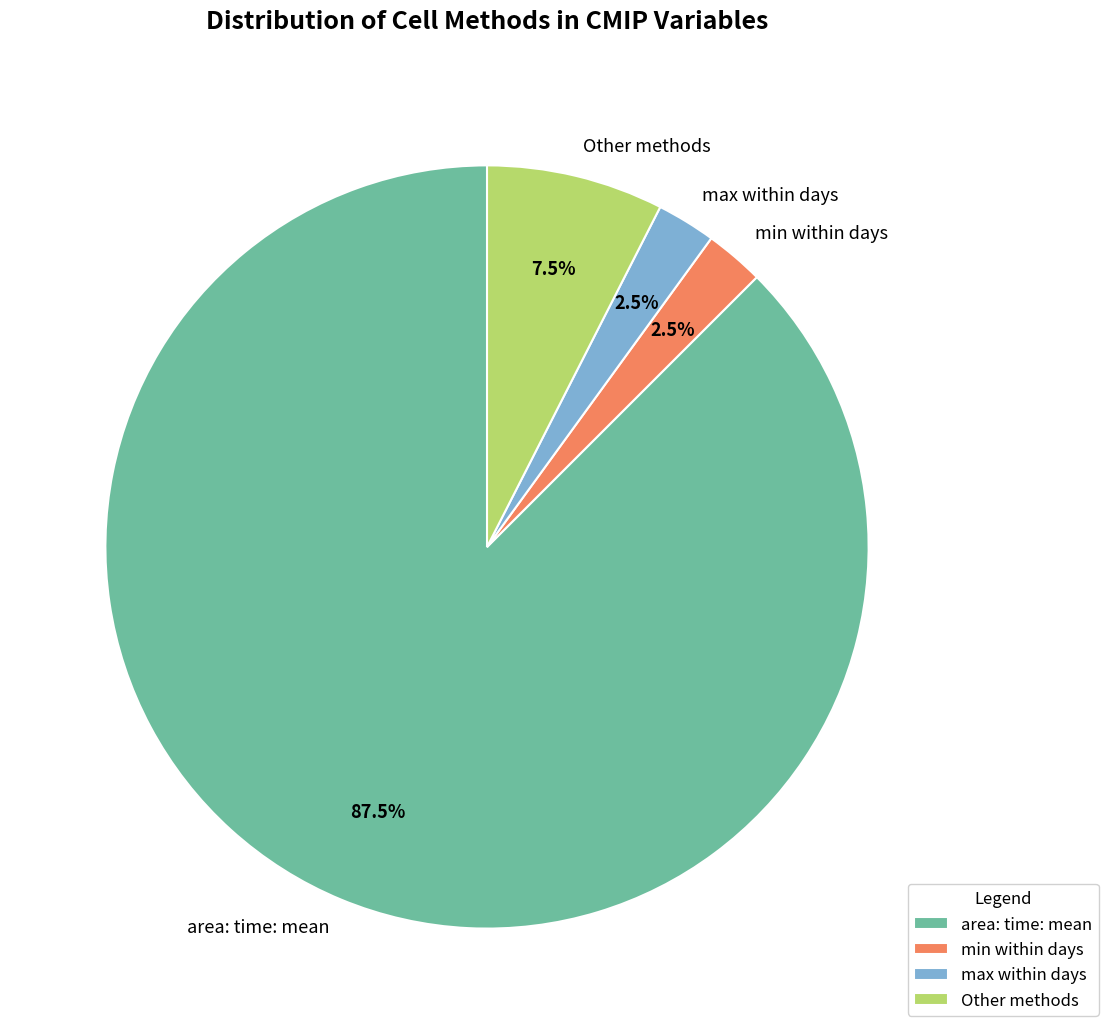

Approximately how many times larger is the value at min within days compared to max within days?

1.0